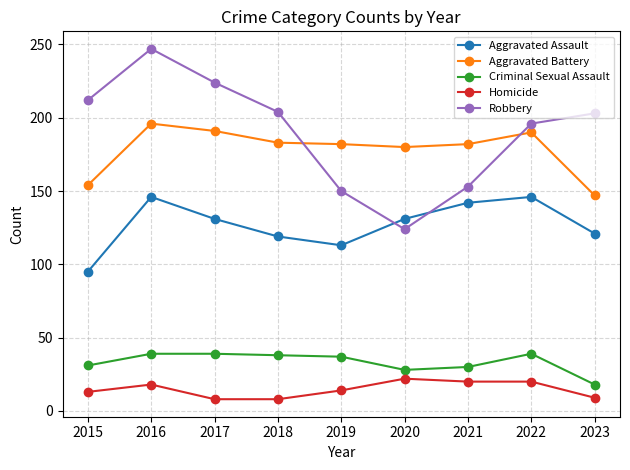

True or false: Robbery has a value of 56 at 2021.

False